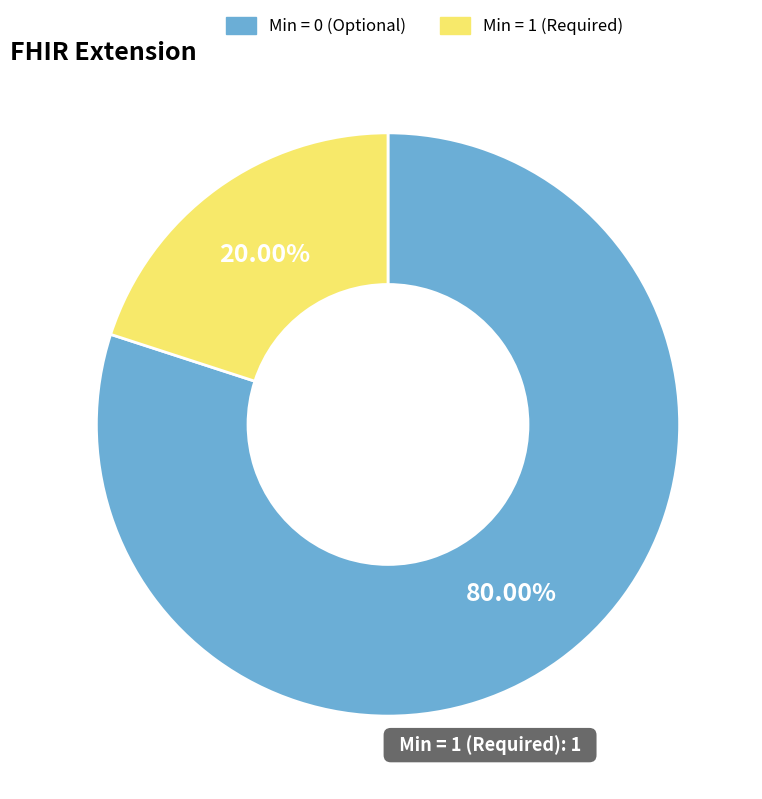

How many segments does this pie chart have?

2